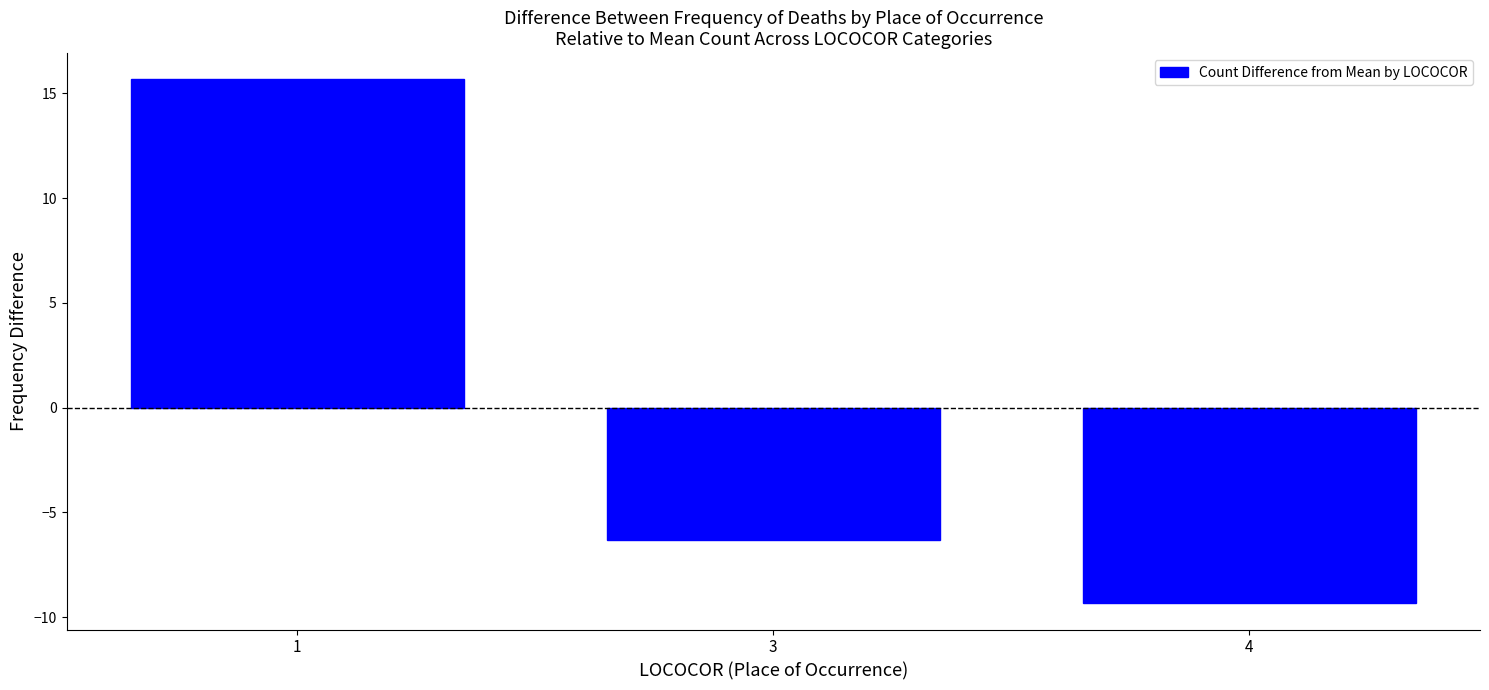

At which label does the data first exceed -6?

1